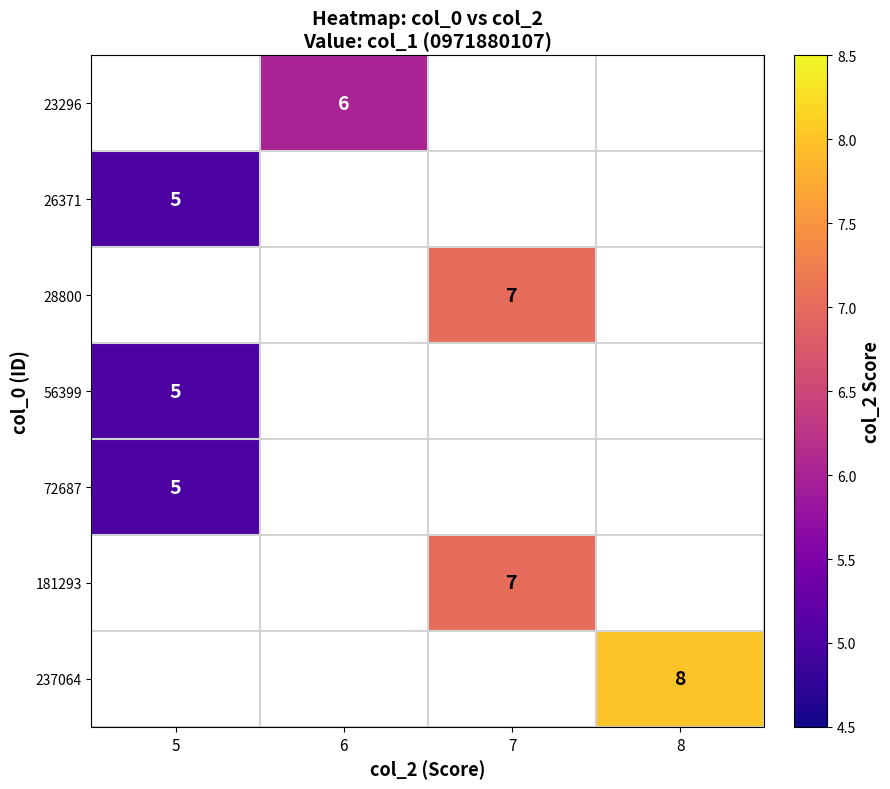

The 237064 series shows 2 at 8. True or false?

False